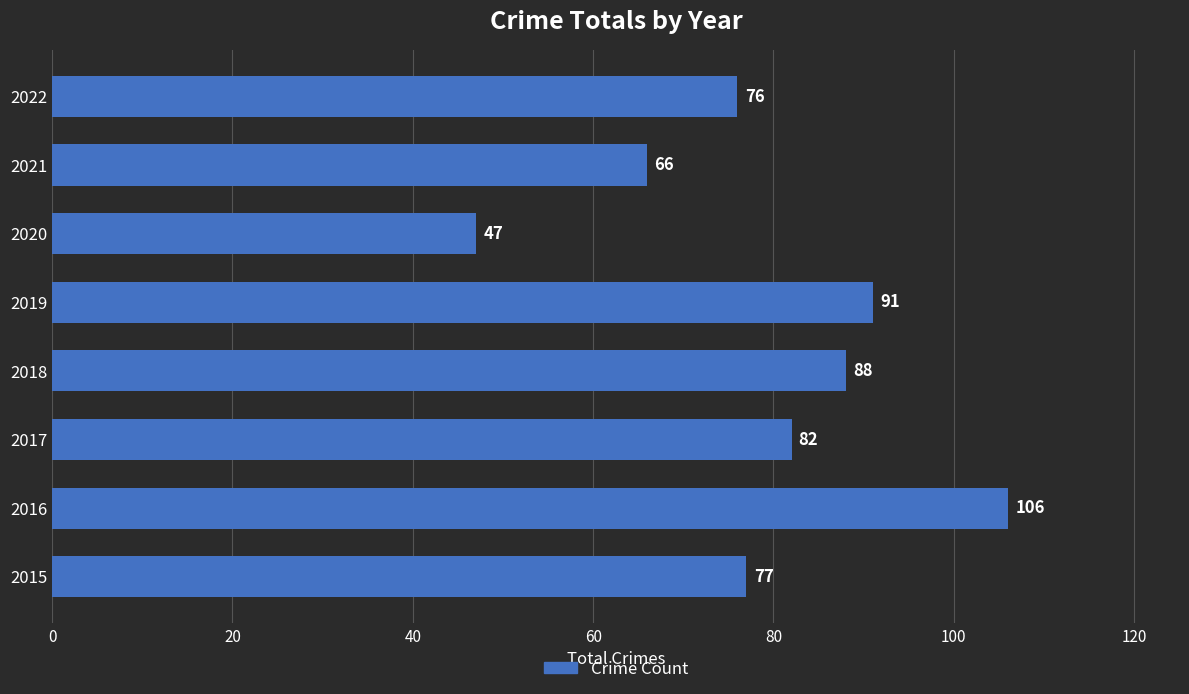

Which has a higher value, 2019 or 2022?

2019